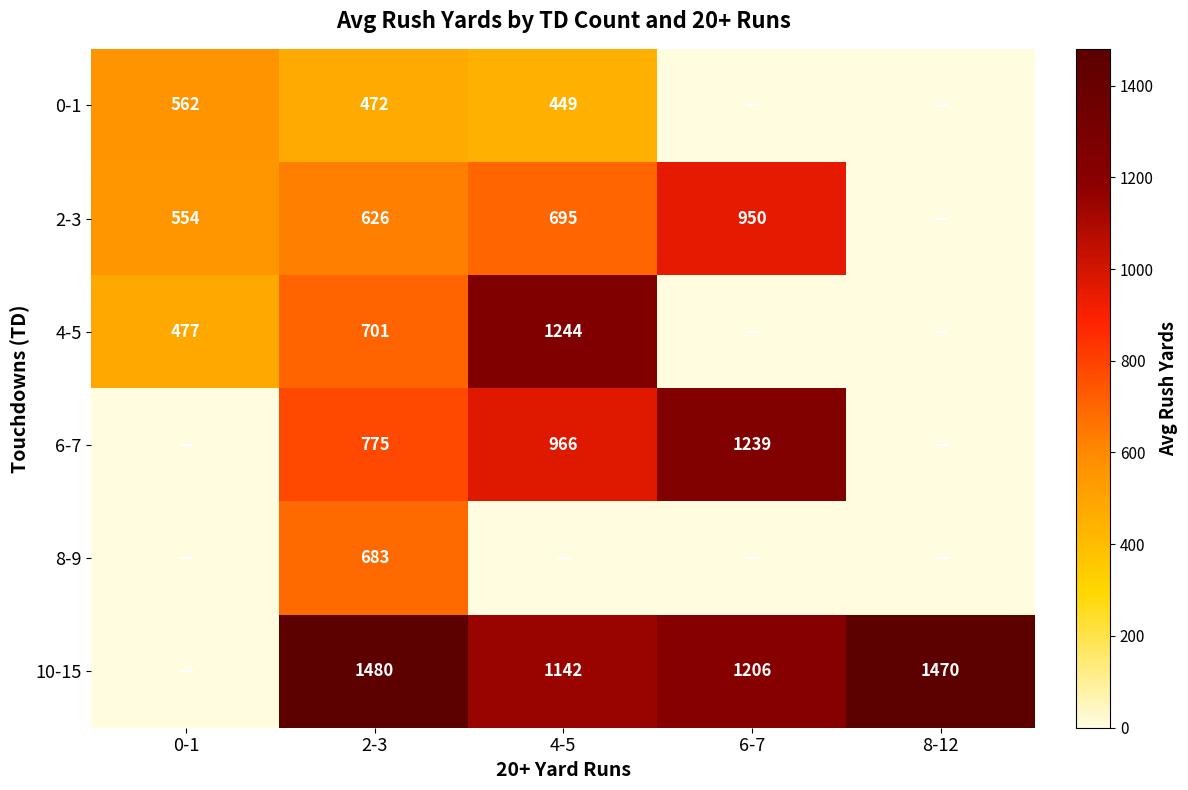

What is the total value across all series at 0-1?

1593.5